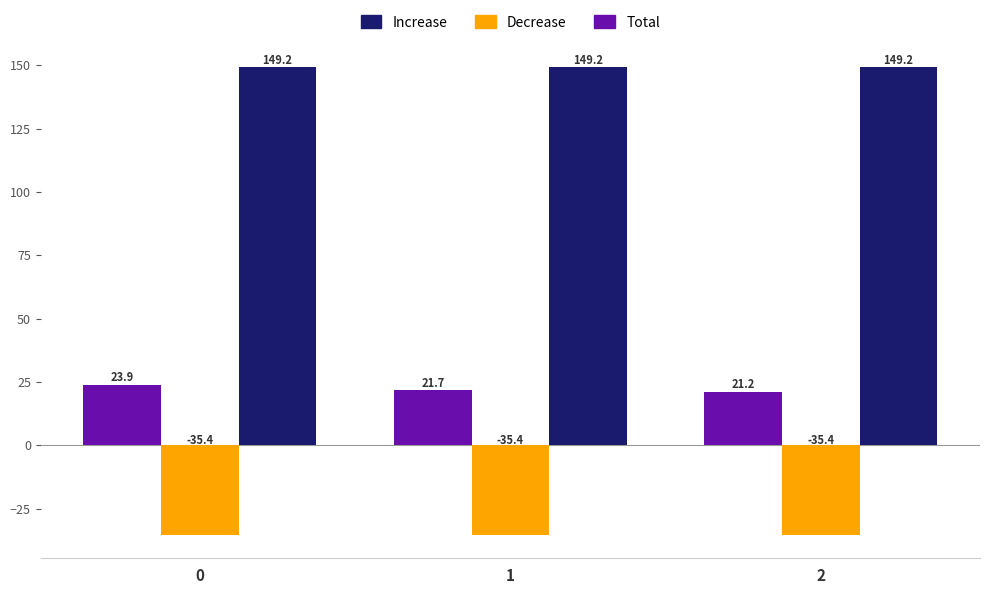

How many bars are there in total?

9